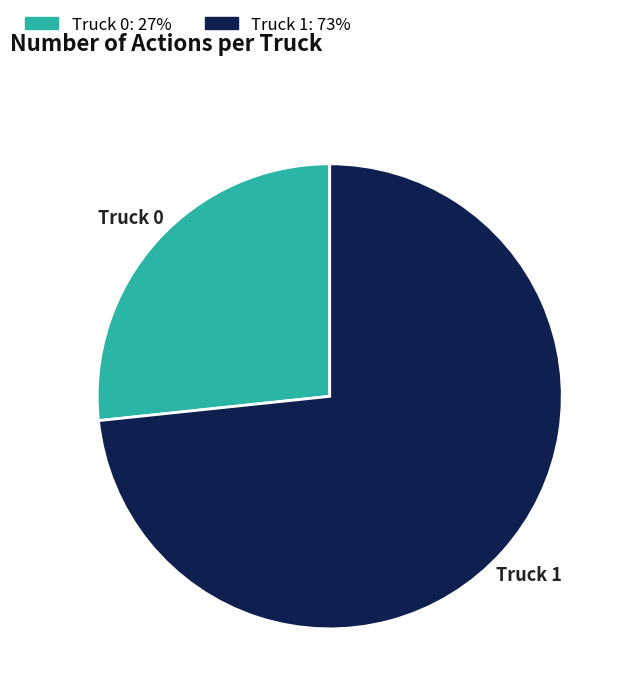

Do Truck 1 and Truck 0 together represent more than half of the pie?

Yes